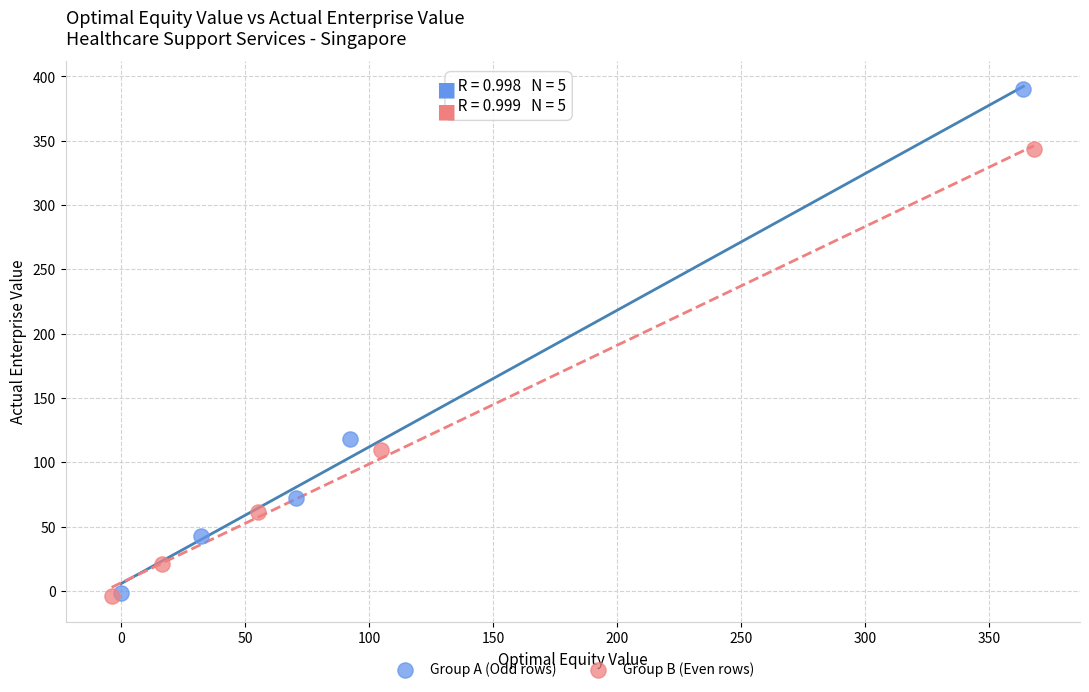

Which series reaches the maximum Y coordinate?

Group A (Odd rows)